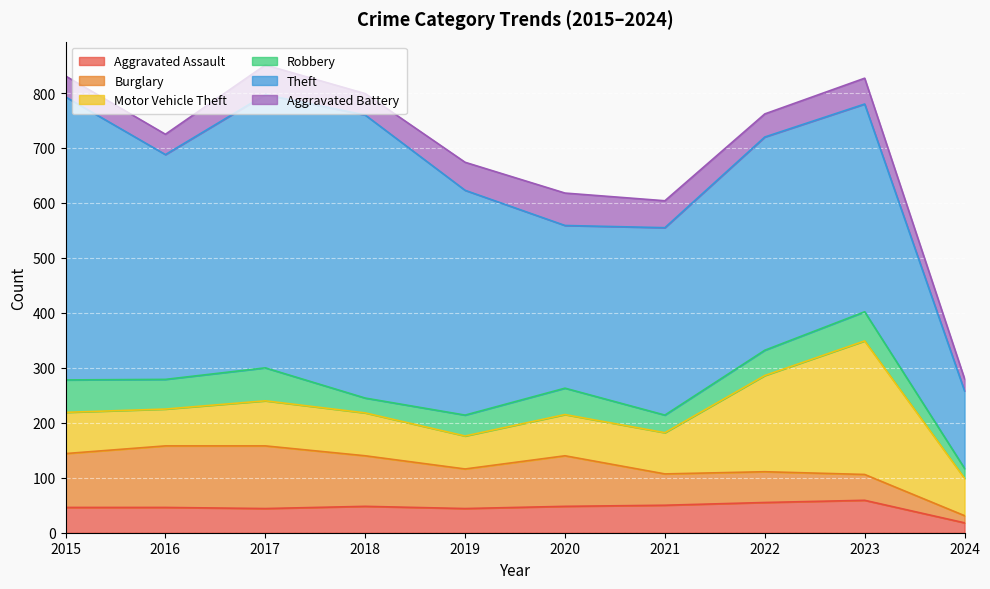

How many data points in Aggravated Assault are above 48?

3